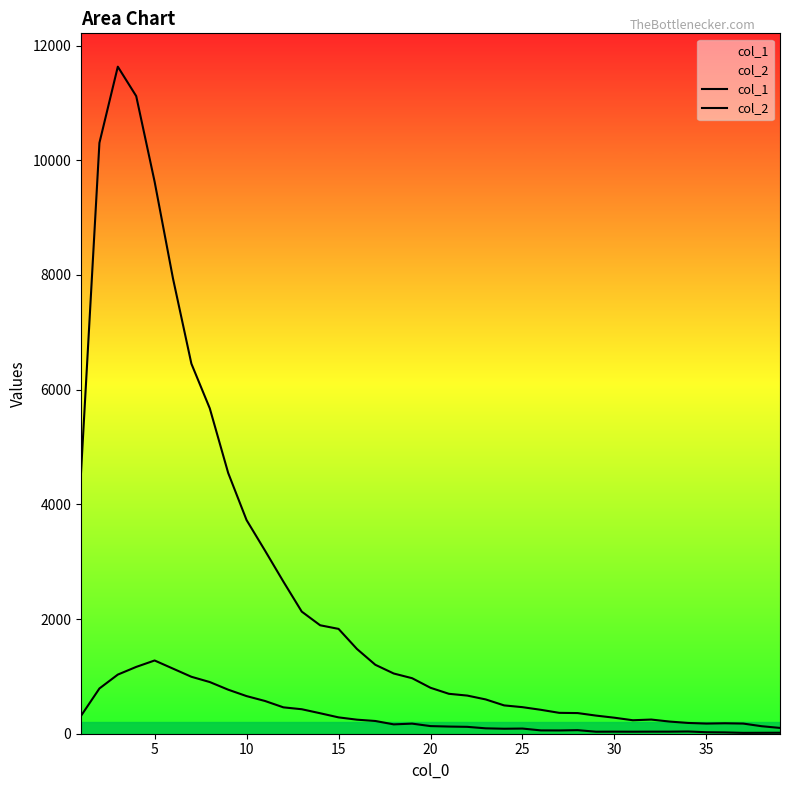

Does the chart display data point markers on the line(s)?

No